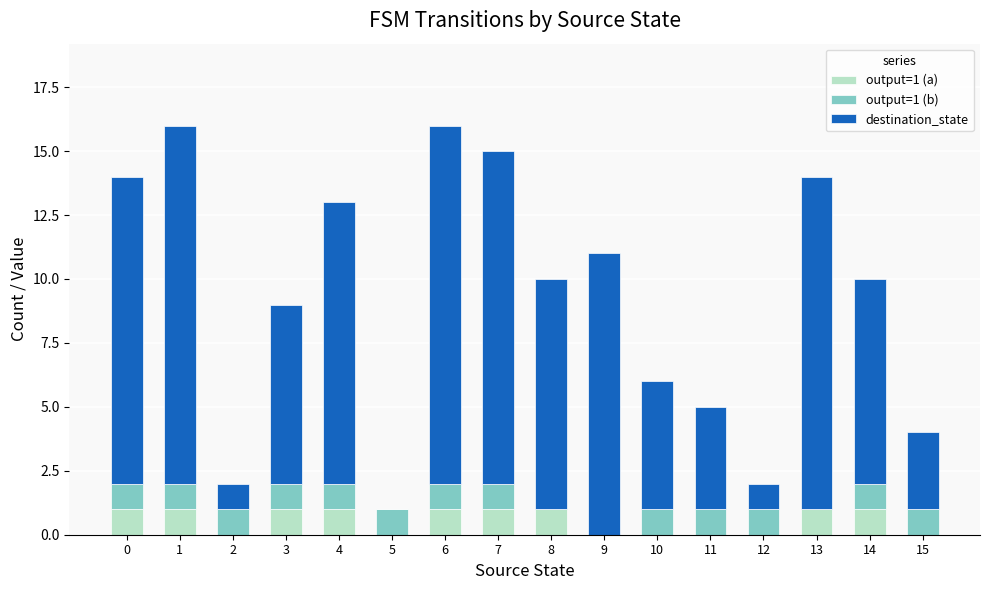

True or false: output=1 (a) has a value of 0 at 14.

False